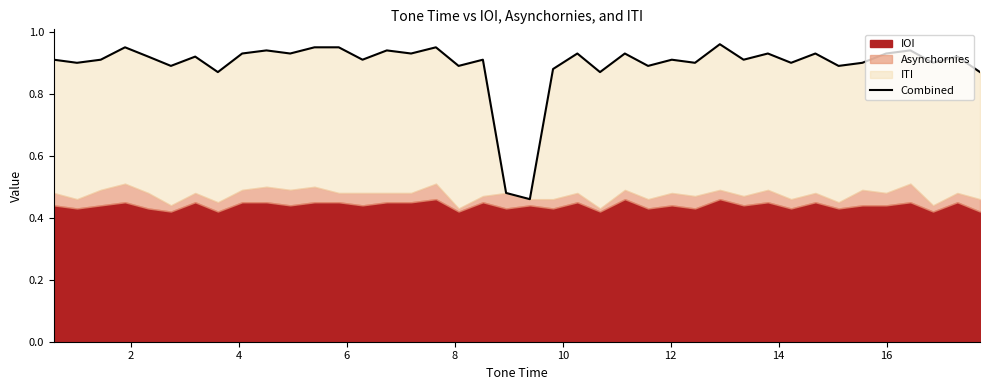

Does the chart have visible grid lines?

No